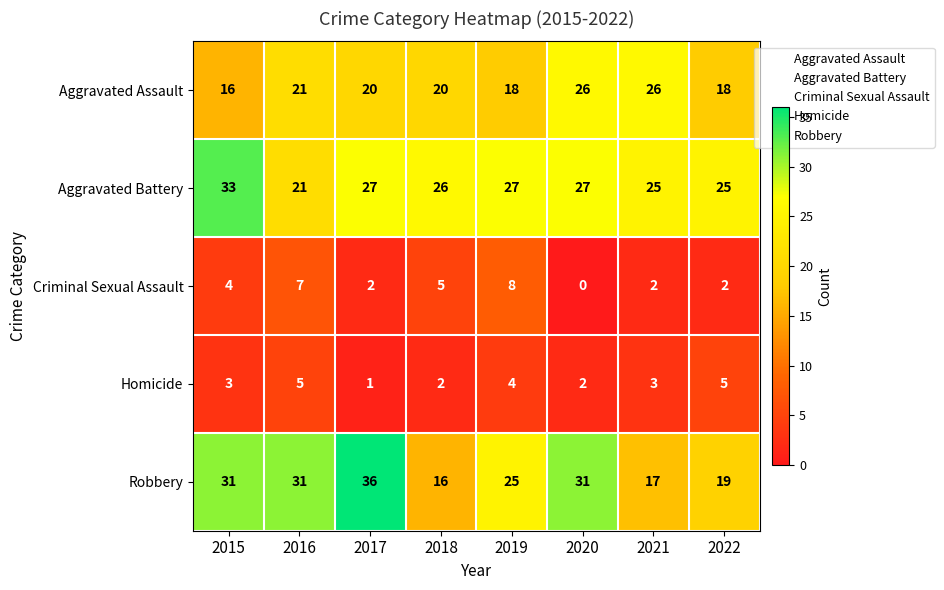

What is the greatest value displayed?

36